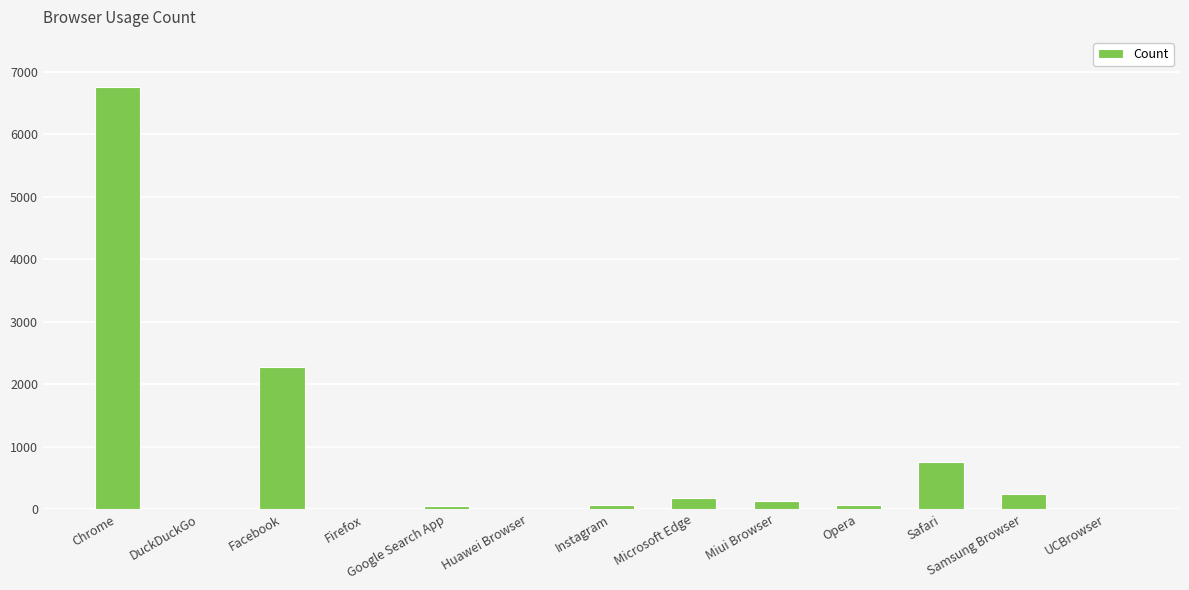

At which category does the chart reach its peak across all series?

Chrome